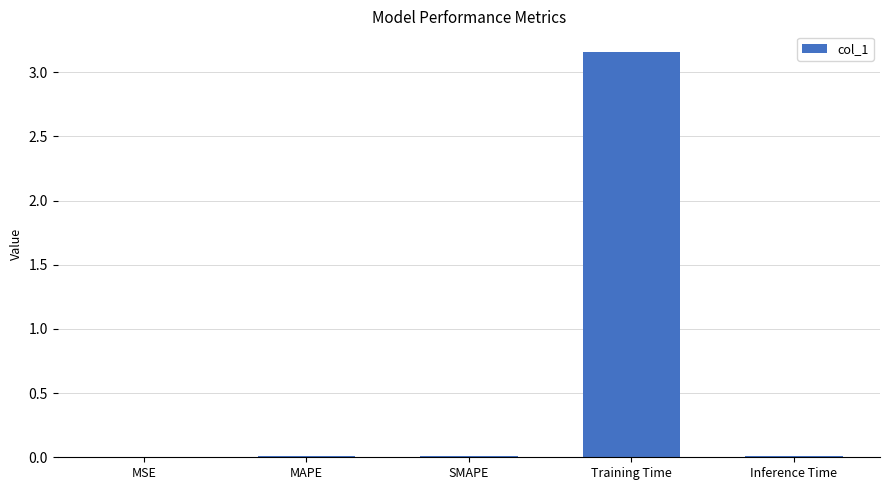

Is it true that the value at SMAPE is 0.0?

True